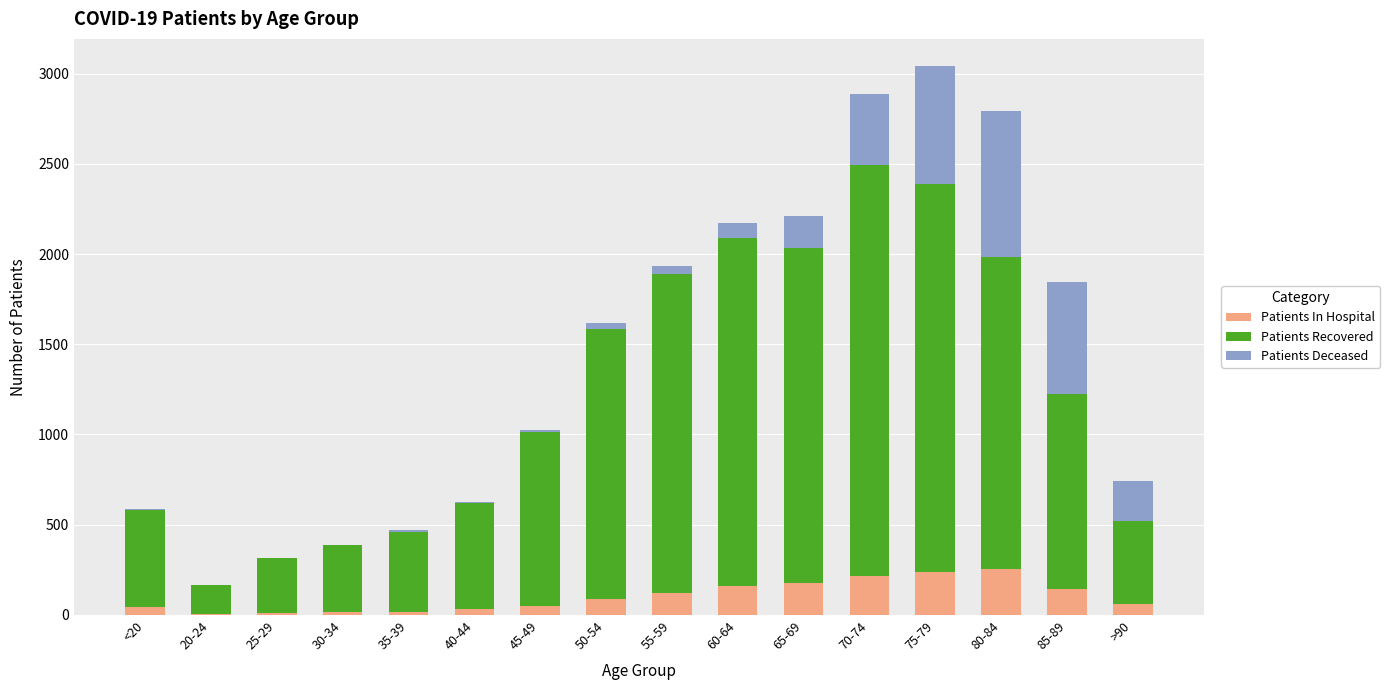

What is the sum of all Patients In Hospital values?

1648